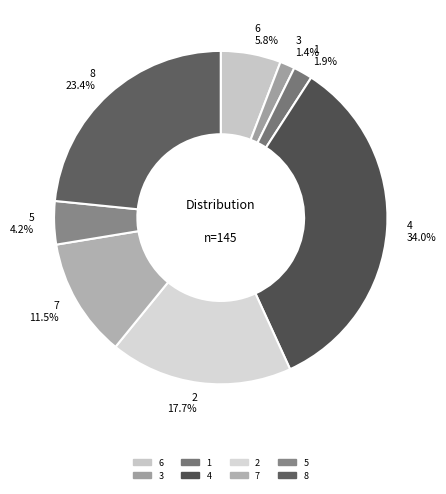

To the nearest percent, what is the combined percentage of 4 and 6?

40%